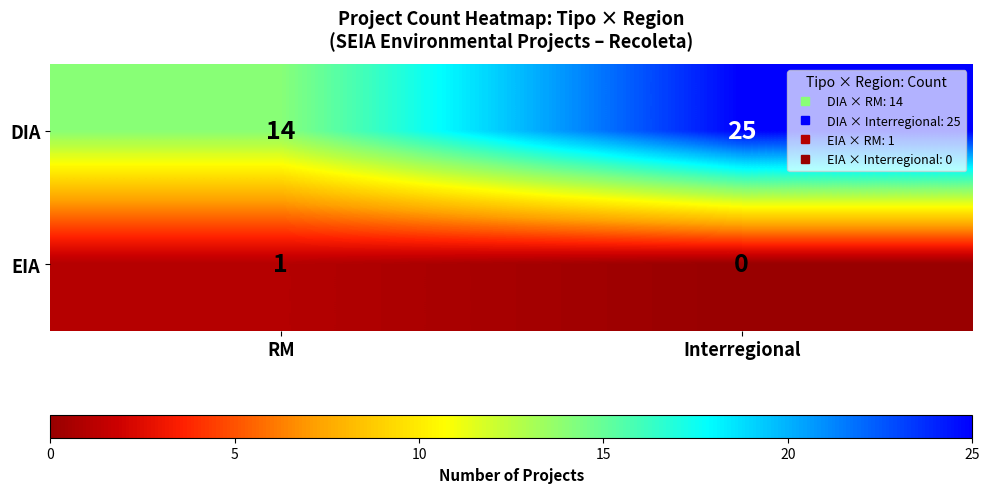

How many series are shown in this chart?

2